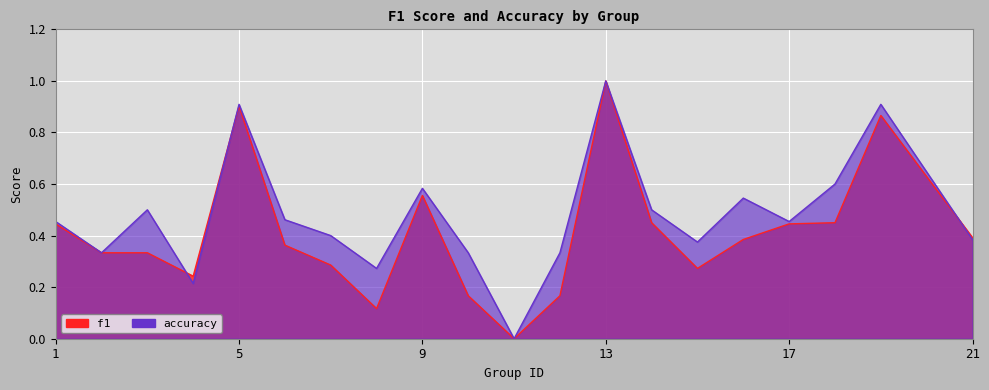

What is the difference between the accuracy values at 8 and 21?

0.1